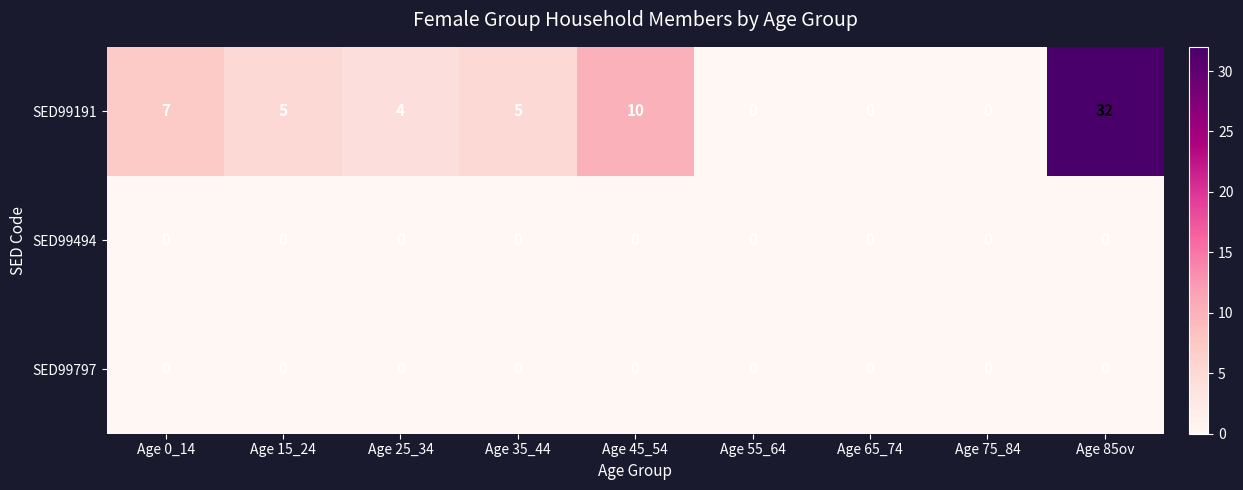

Reading left to right, list all the values displayed in this chart.

SED99191: 7	5	4	5	10	0	0	0	32
SED99494: 0	0	0	0	0	0	0	0	0
SED99797: 0	0	0	0	0	0	0	0	0